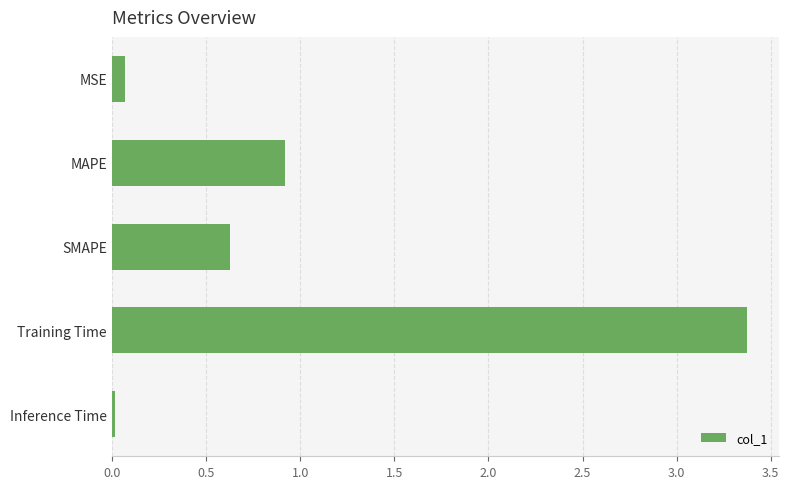

What is the change in value from SMAPE to Training Time?

+2.7